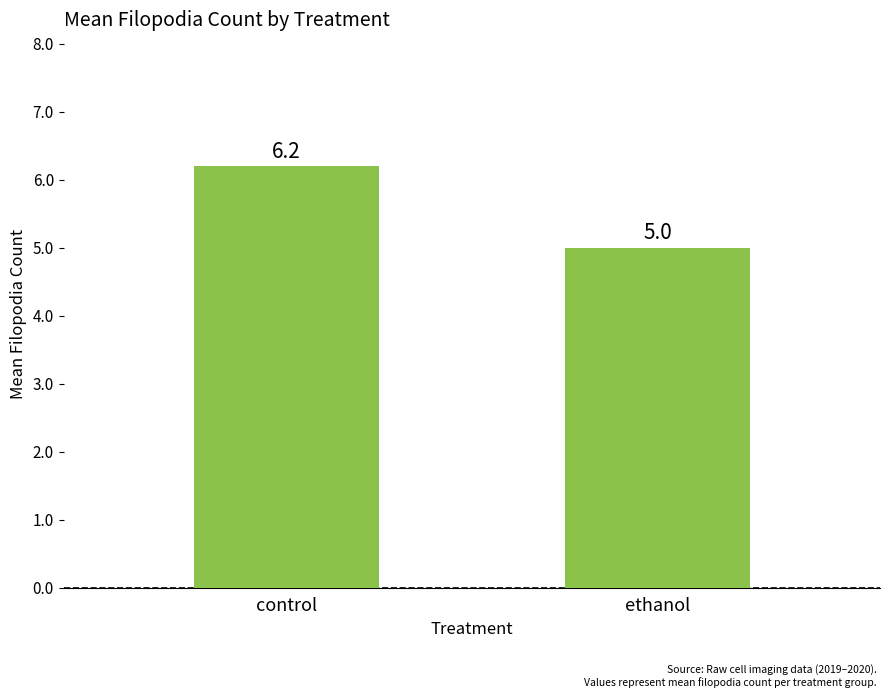

Reading left to right, extract all data points from this chart.

control=6.2	ethanol=5.0